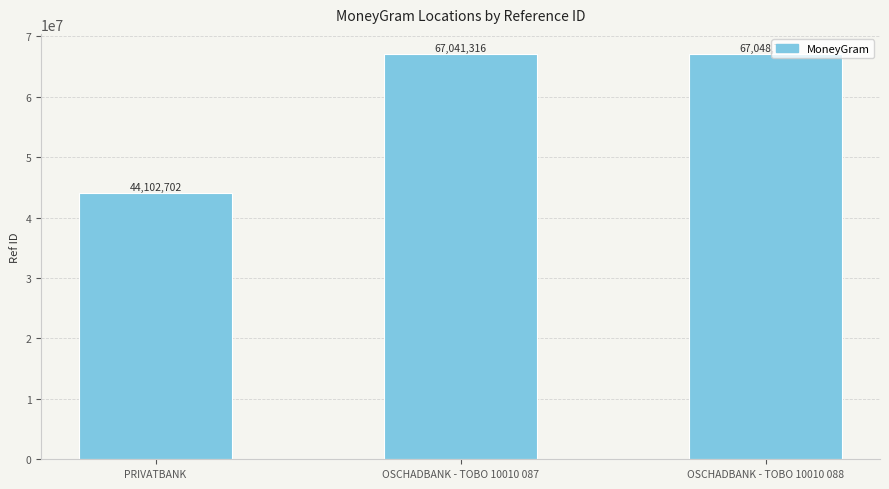

Rank the categories by value from highest to lowest.

OSCHADBANK - TOBO 10010 088, OSCHADBANK - TOBO 10010 087, PRIVATBANK